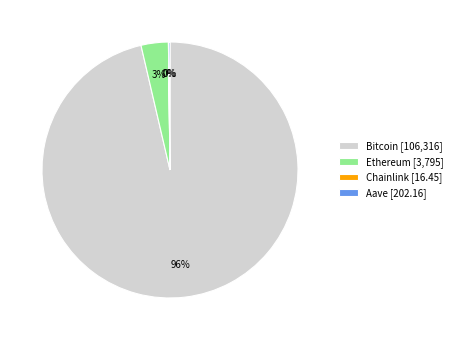

Which slice represents more than half of the pie?

Bitcoin